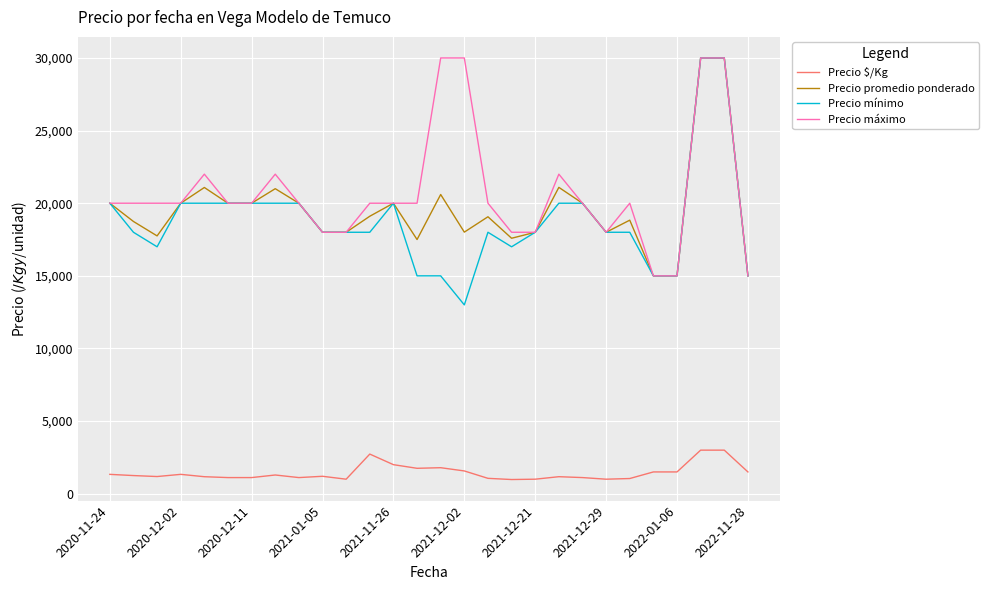

What is the highest value of the Precio máximo series?

30000